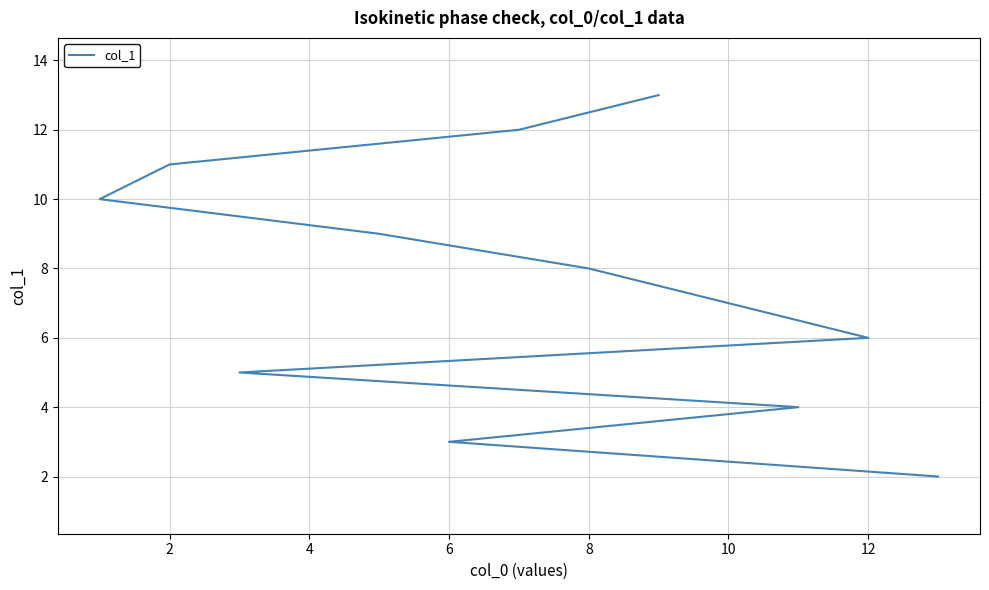

What is the ratio of the value at 6 to the value at 4?

1.2